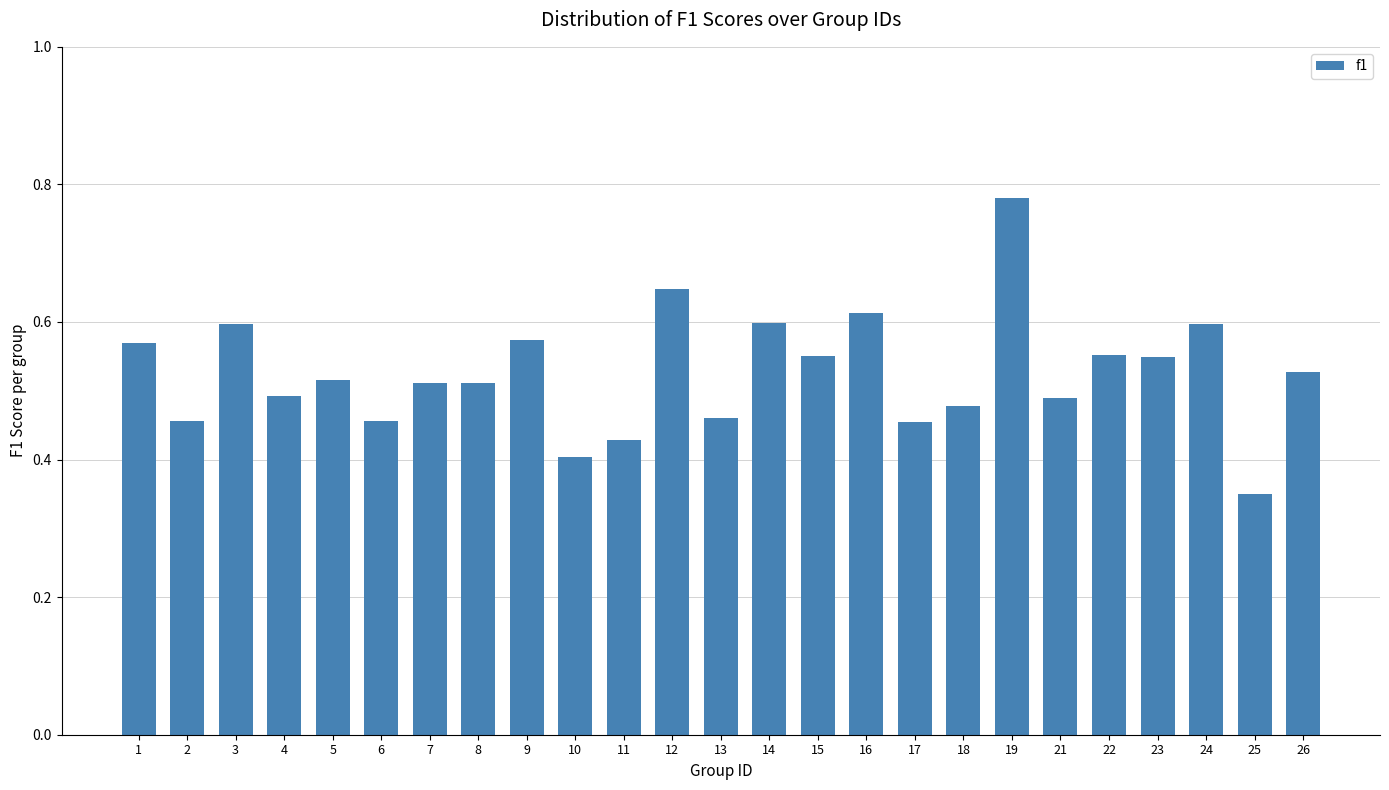

What is the sum of the values at 7 and 15?

1.1